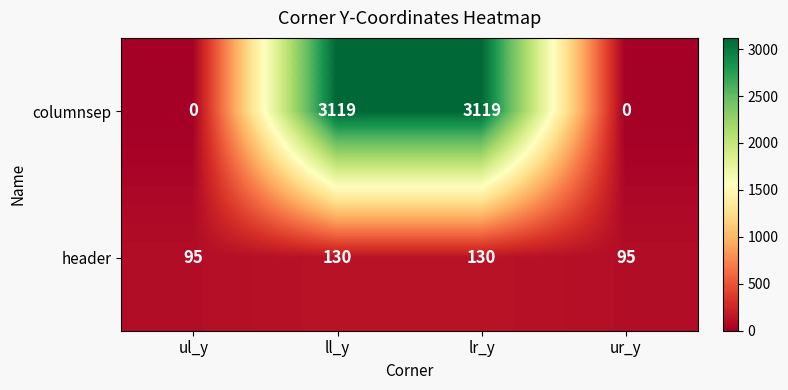

Reading left to right, list all the values displayed in this chart.

columnsep: ul_y=0	ll_y=3119	lr_y=3119	ur_y=0
header: ul_y=95	ll_y=130	lr_y=130	ur_y=95